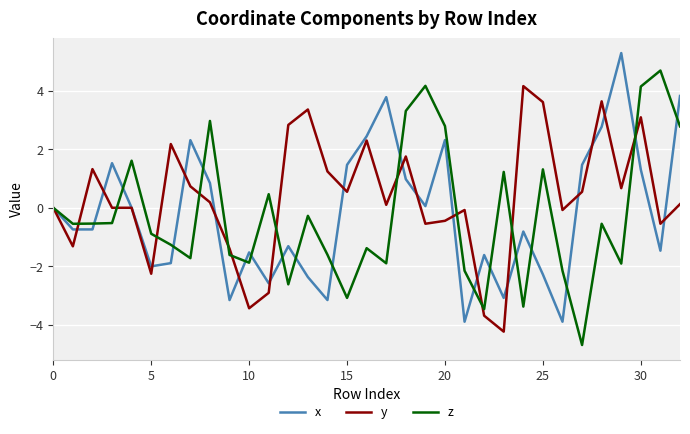

Which series has the largest total across all categories?

y